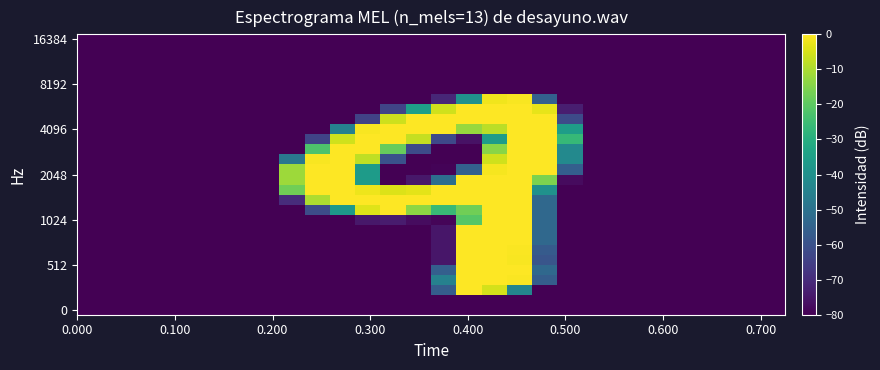

What is the minimum value shown in the chart?

-80.0